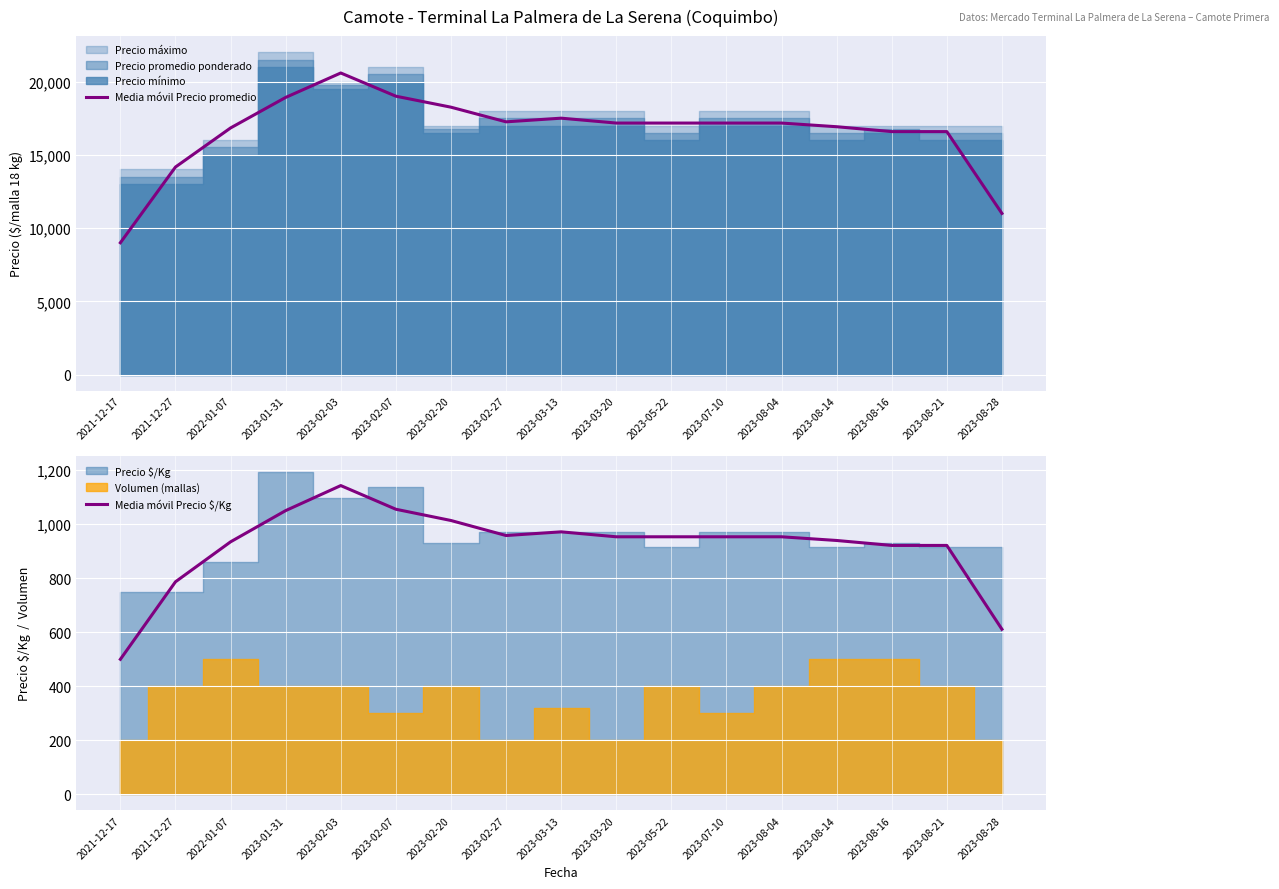

What is the difference between the highest and lowest values at 2021-12-27?

13379.7